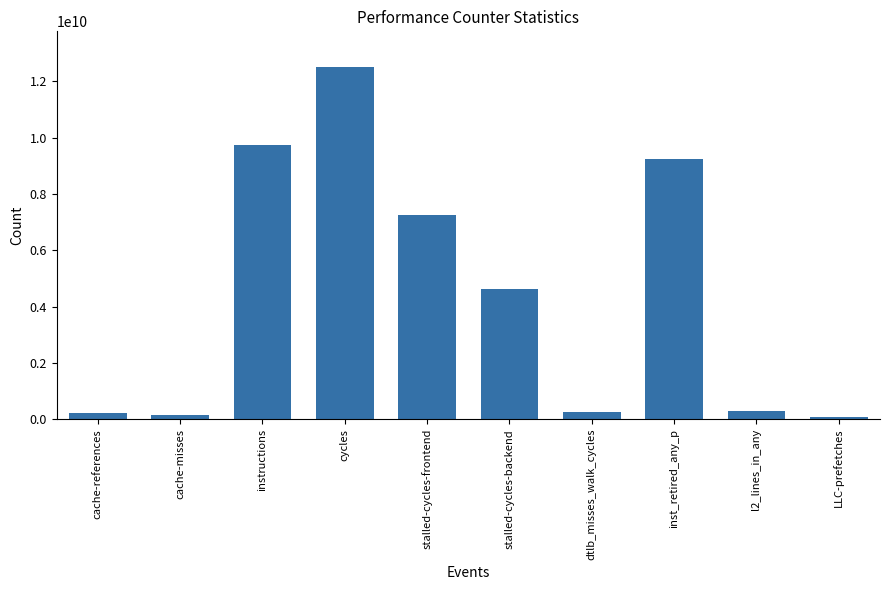

What is the greatest value displayed?

12526903846